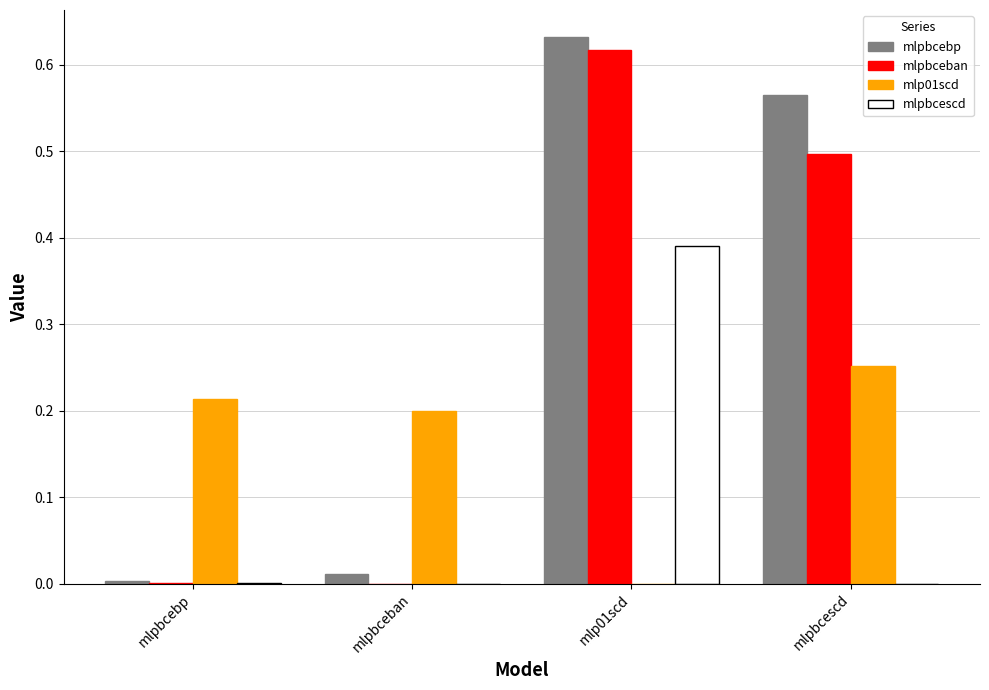

Which label corresponds to the largest value in the chart?

mlp01scd